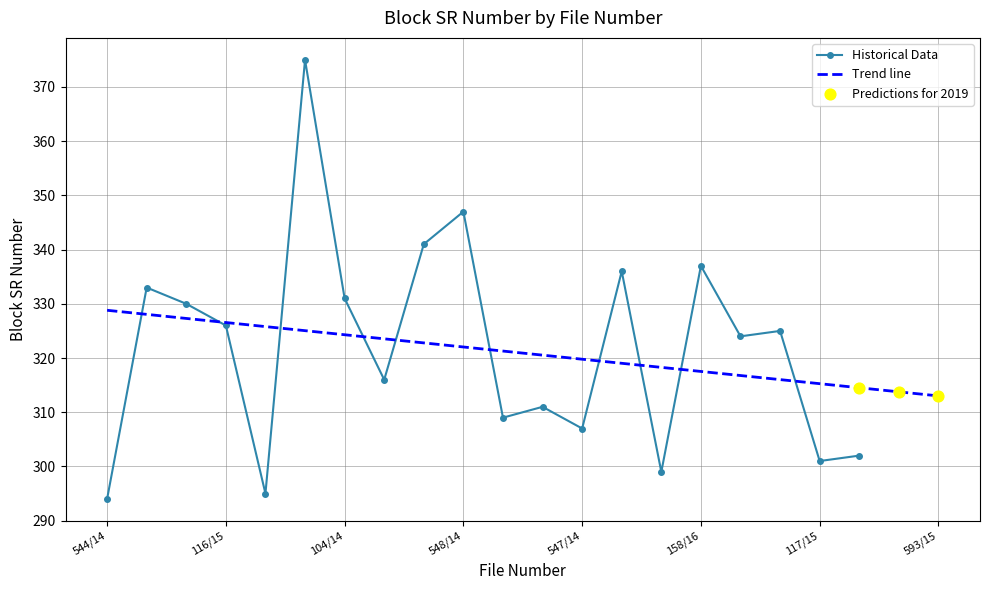

True or false: Historical Data has a value of 158 at 104/14.

False